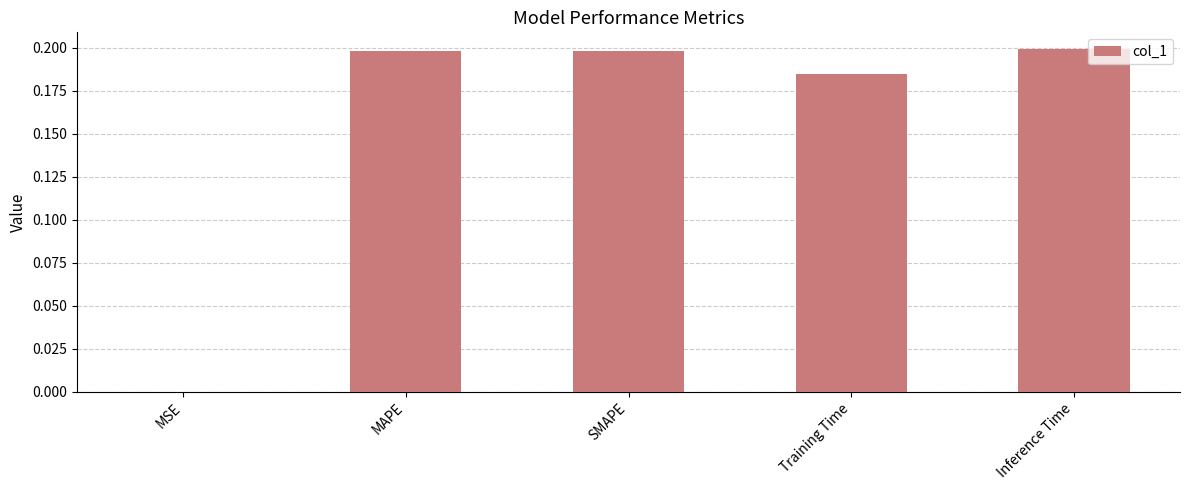

Between Training Time and Inference Time, which is larger?

Inference Time